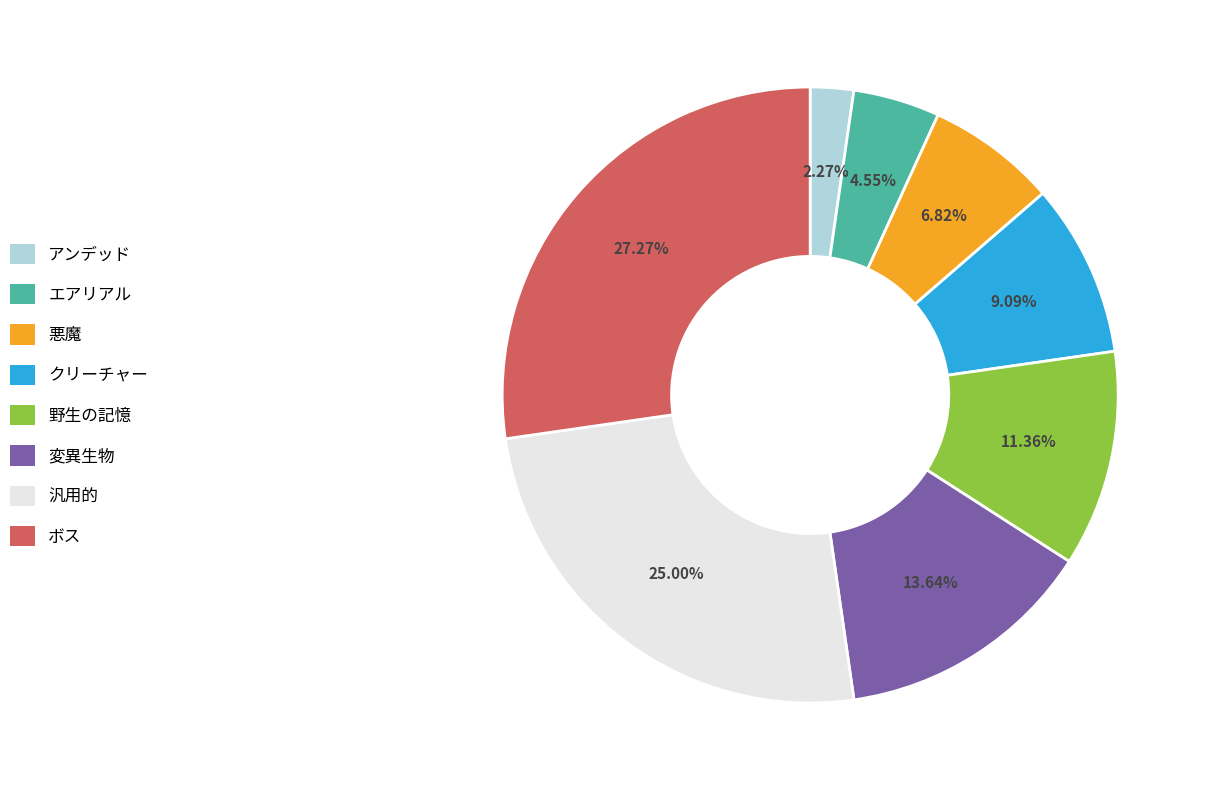

Which category has the smallest portion of the pie?

アンデッド